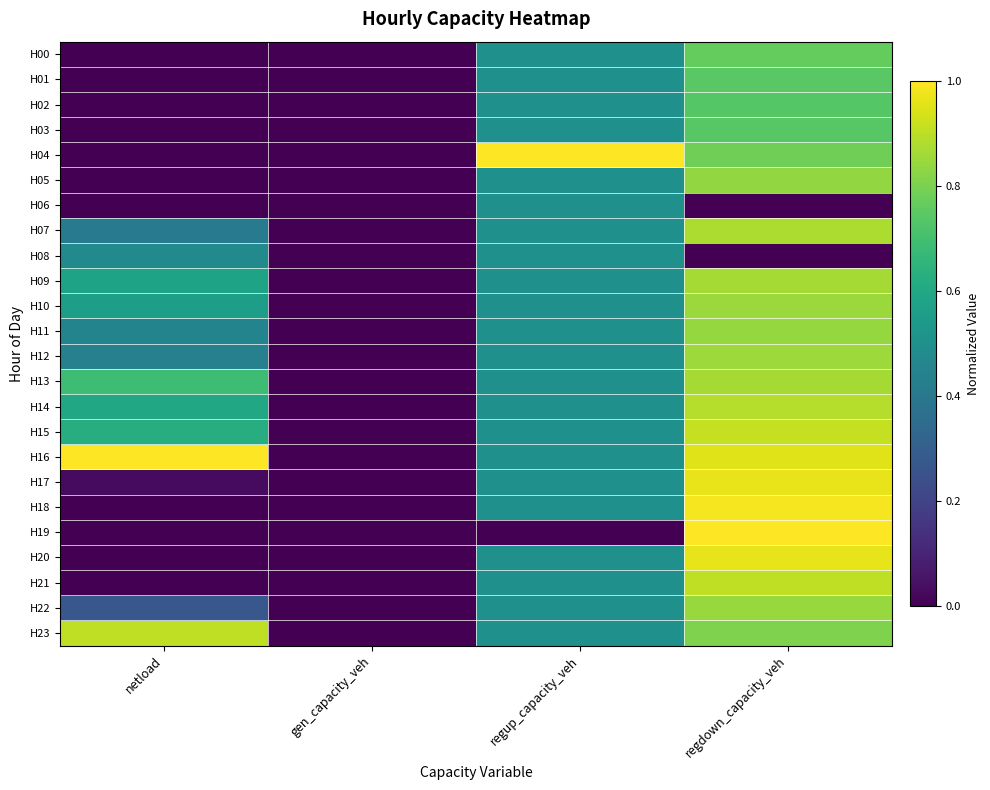

At gen_capacity_veh, list the series in order from smallest to largest.

H00, H01, H02, H03, H04, H05, H06, H07, H08, H09, H10, H11, H12, H13, H14, H15, H16, H17, H18, H19, H20, H21, H22, H23